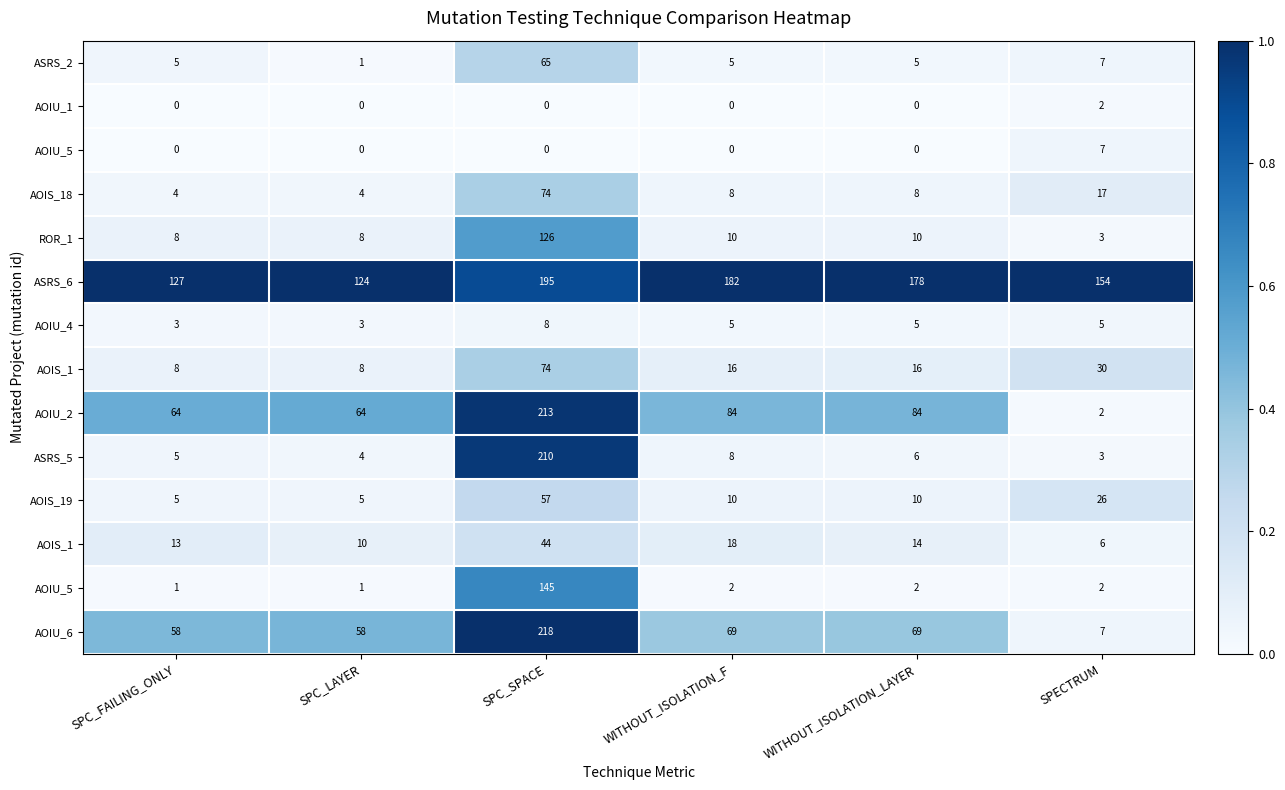

At which category does the chart reach its minimum across all series?

SPC_FAILING_ONLY